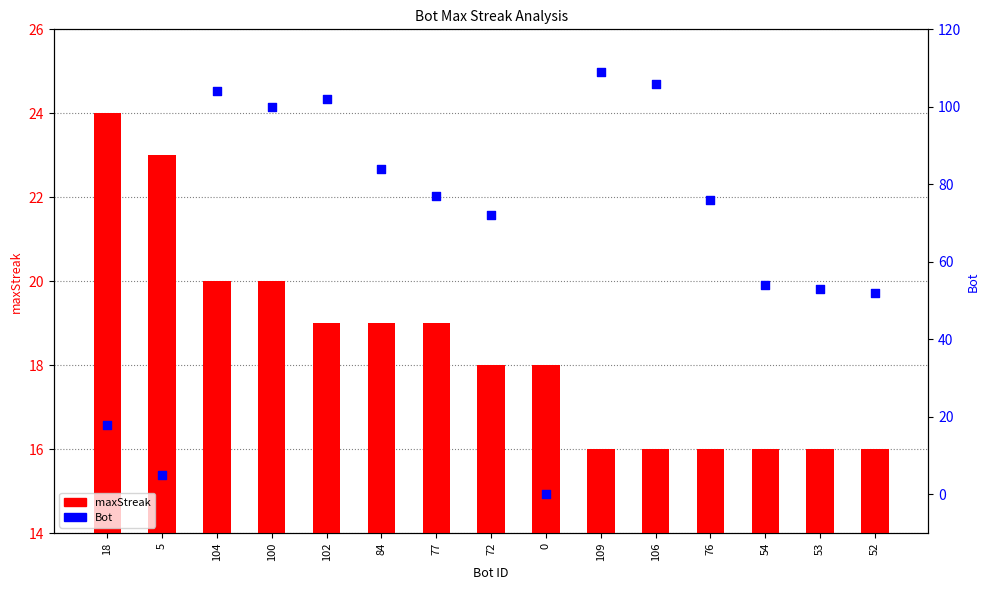

What is the total value across all series at 109?

125